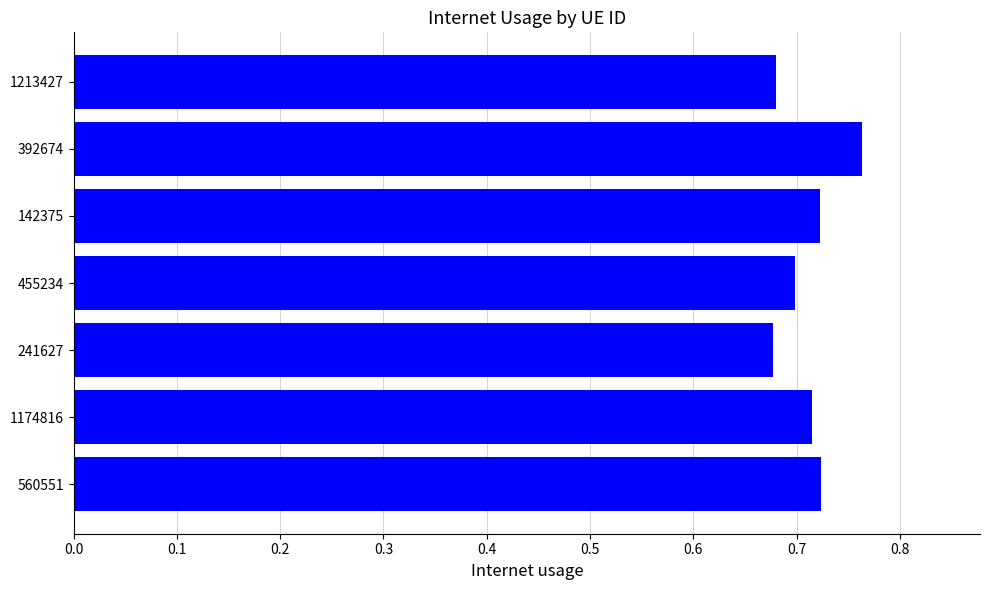

The chart shows a value of 1.2 at 560551. True or false?

False